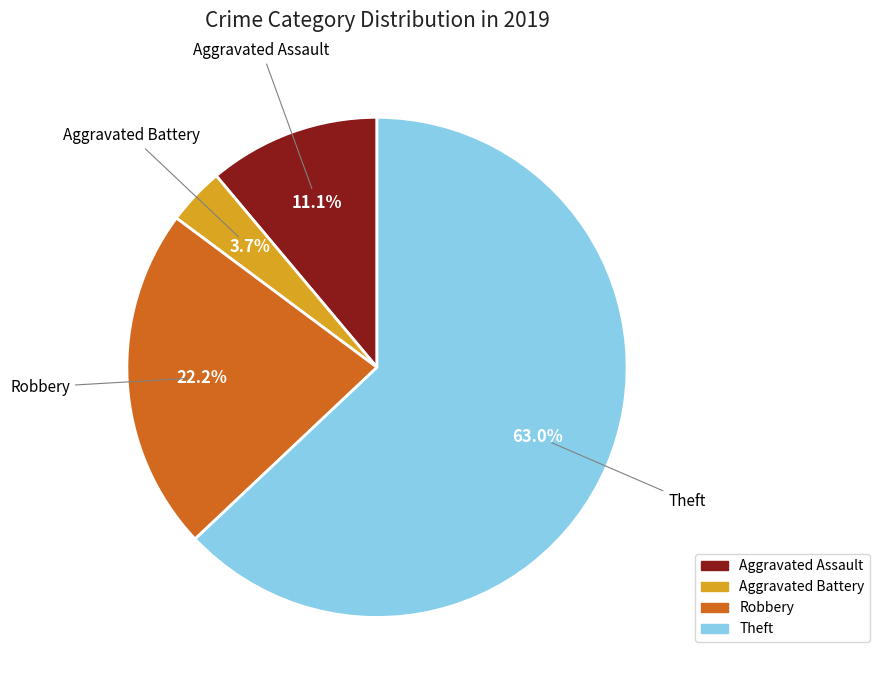

Between Aggravated Assault and Theft, which is larger?

Theft